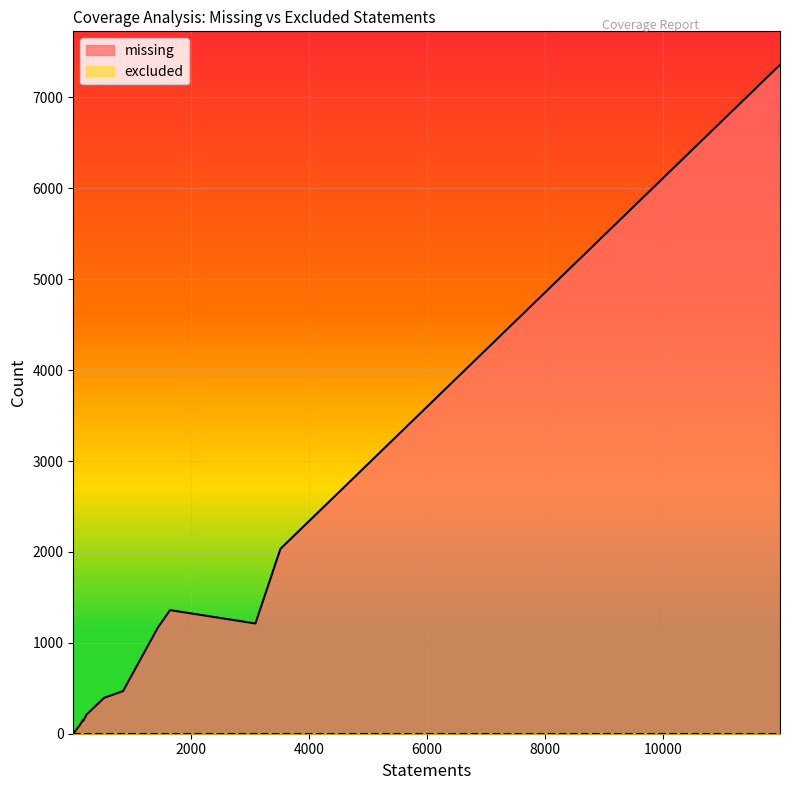

True or false: excluded and missing cross at least once.

False